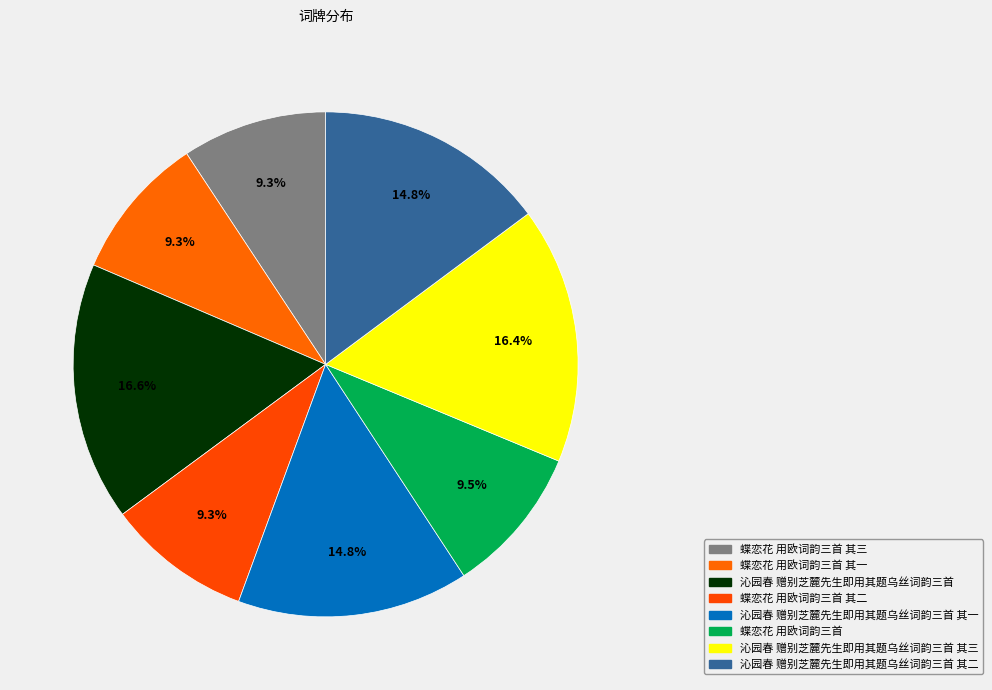

Is it true that 蝶恋花 用欧词韵三首 is 18% of the pie?

False